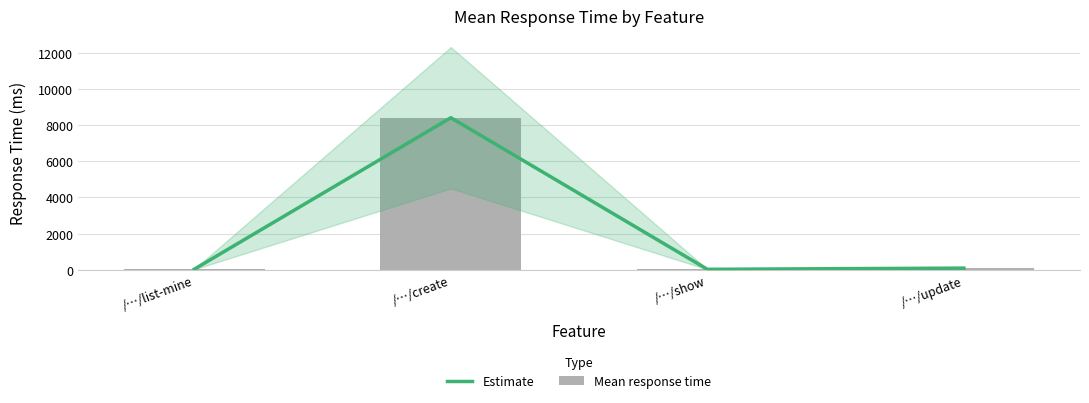

List the series in order of their peak value, lowest first.

Estimate, Mean response time